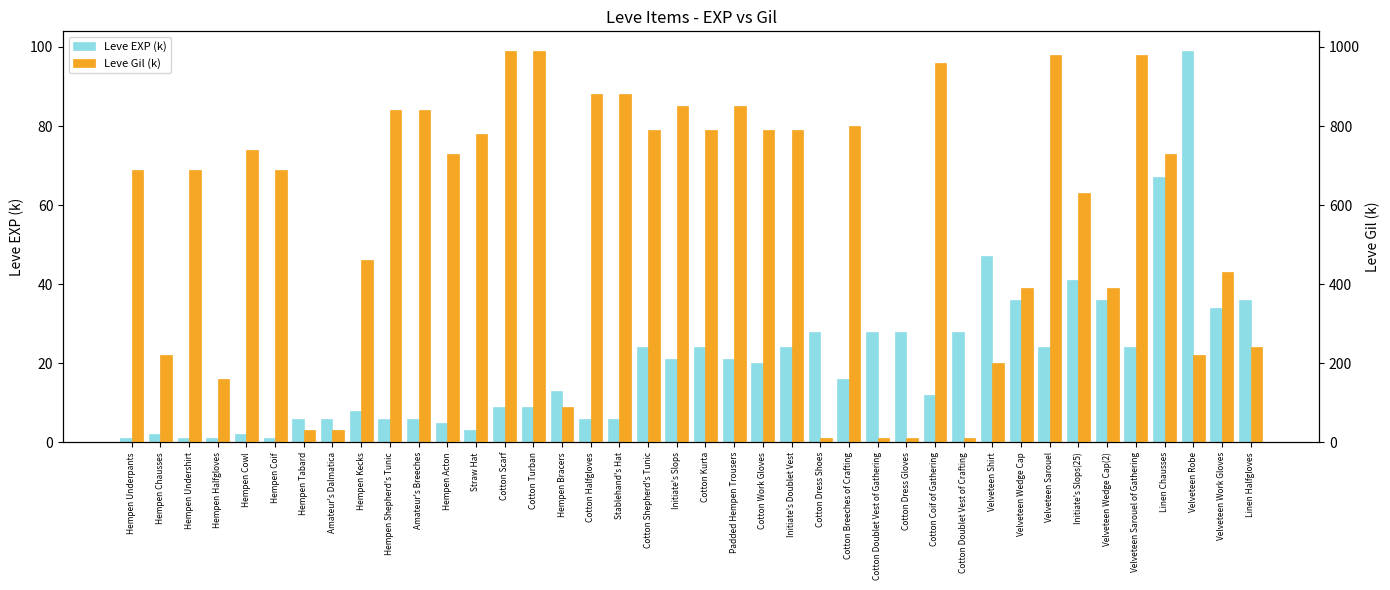

Rank the series by their maximum value, from lowest to highest.

Leve EXP (k), Leve Gil (k)